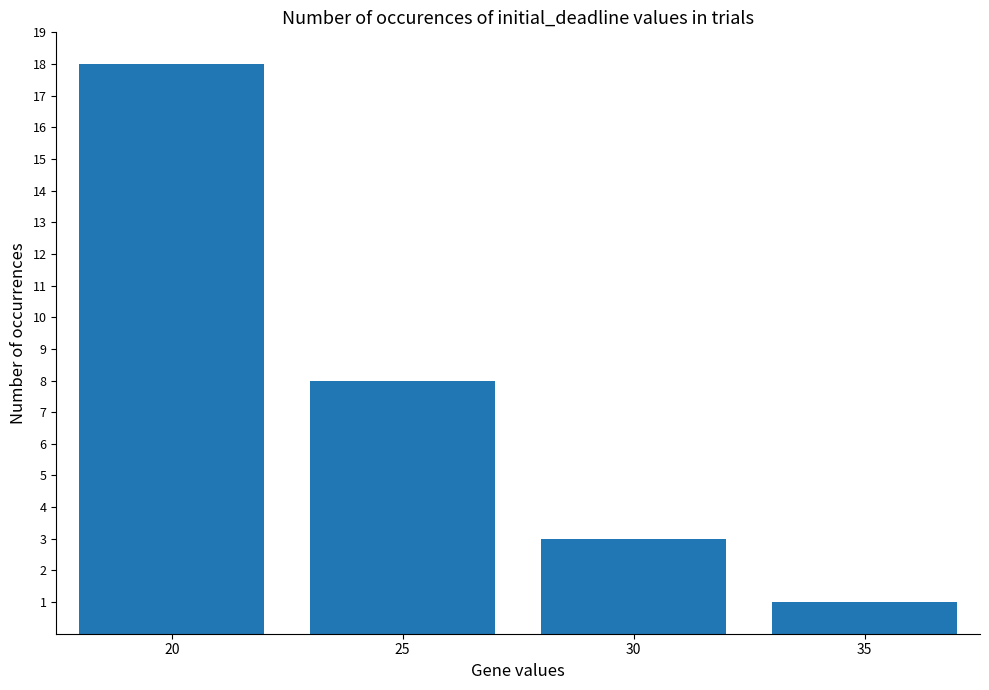

What is the smallest value displayed?

1